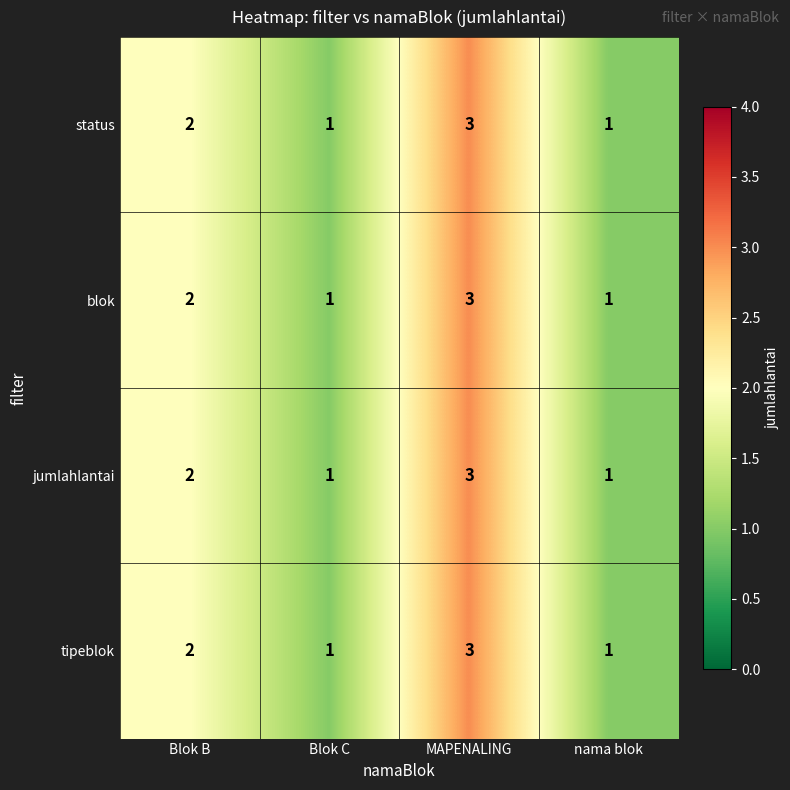

What is the sum of the status values at MAPENALING and Blok C?

4